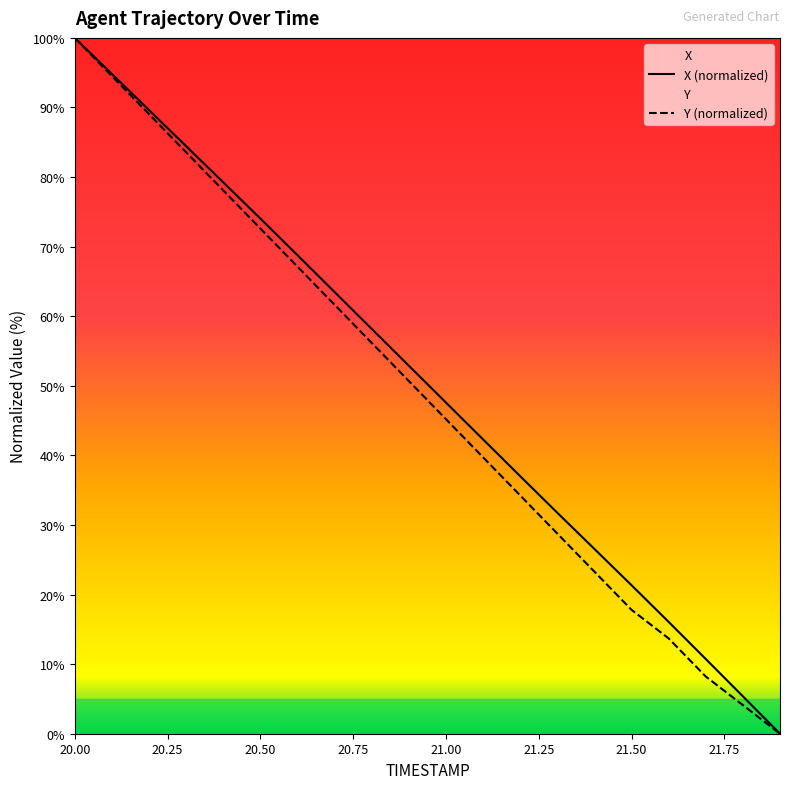

How many values in the X series exceed 52?

10